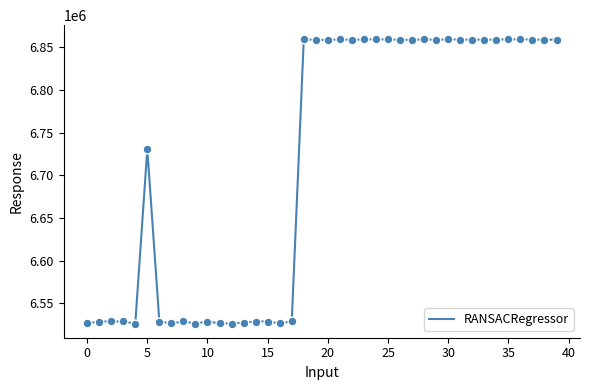

What is the difference between the maximum and minimum values?

332607